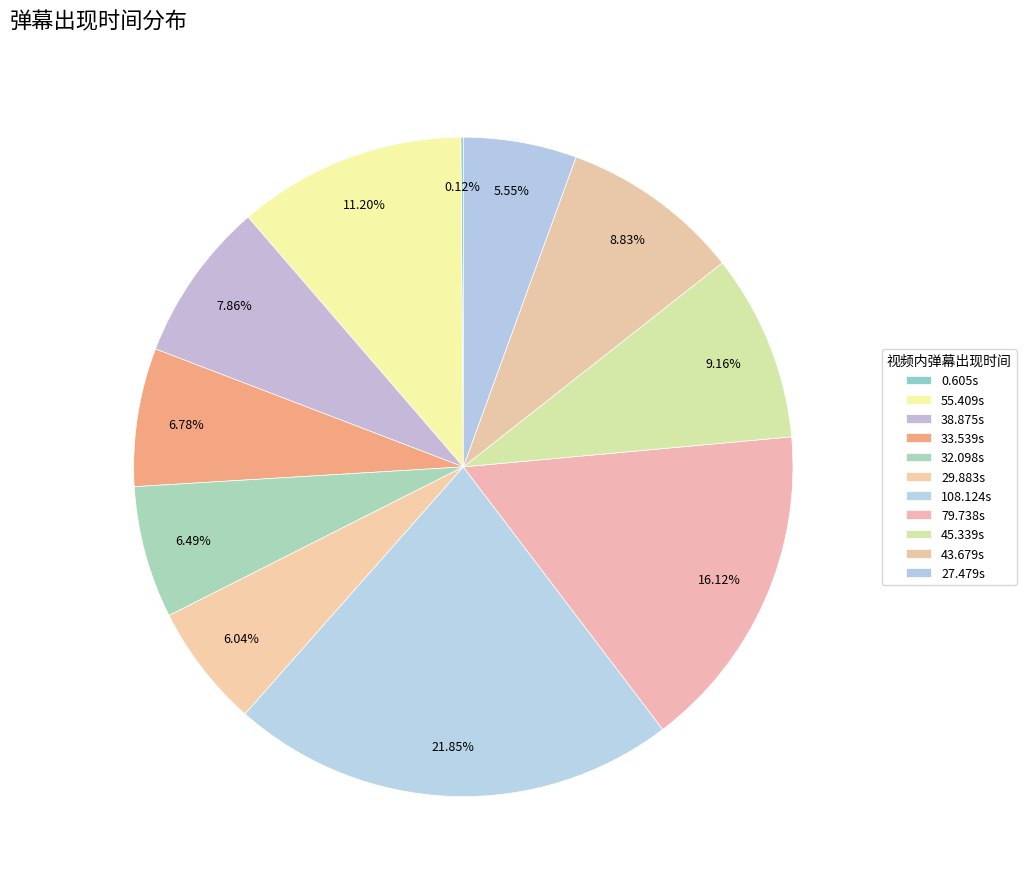

To the nearest percent, what is the average slice percentage?

9%